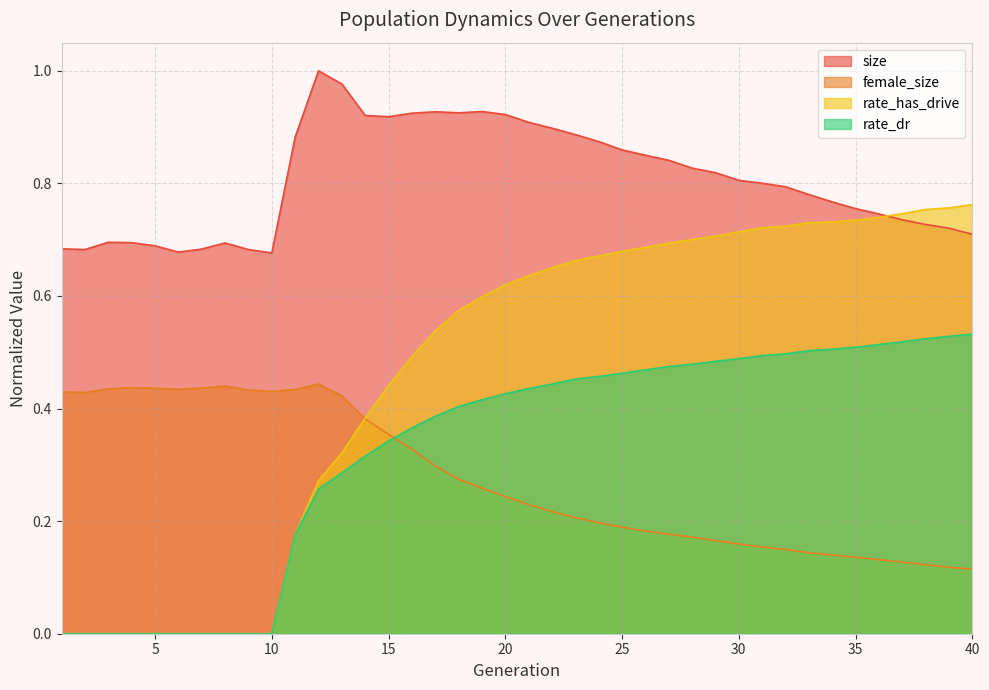

What is the value of the size point at the 20th from the left?

0.9